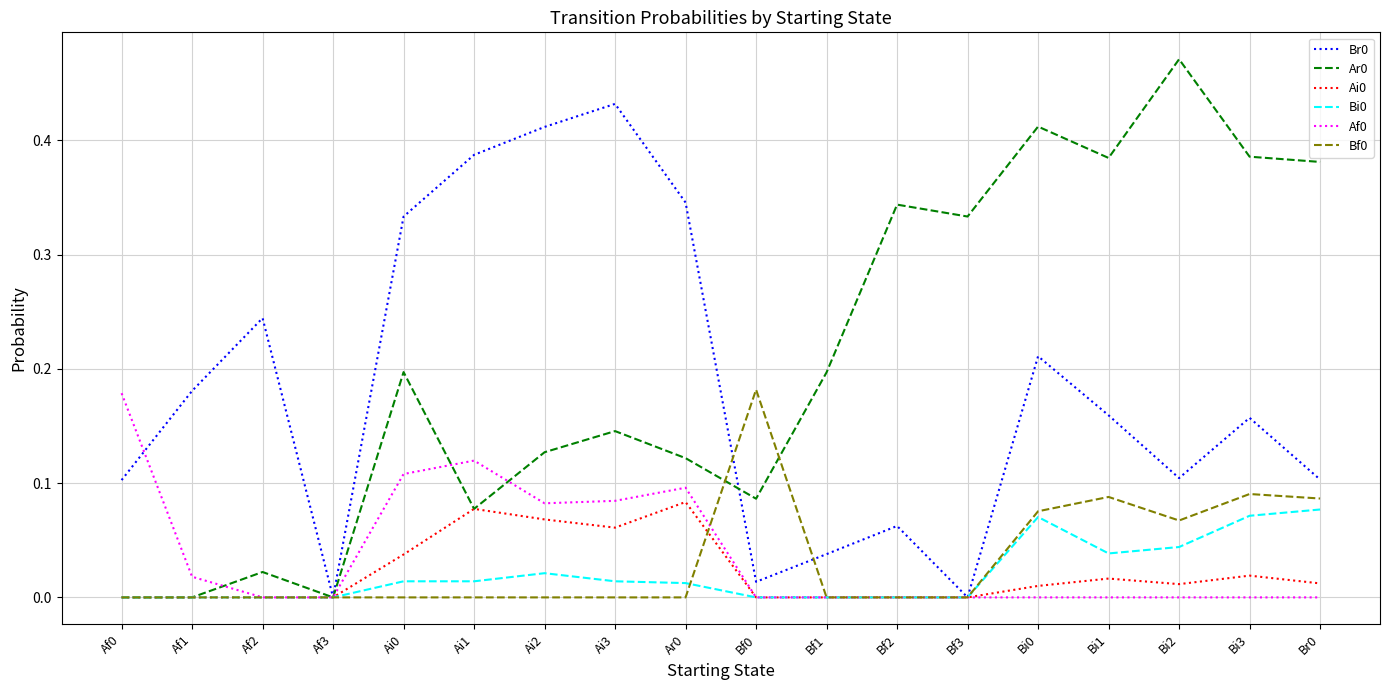

What is the total value across all series at Bi2?

0.7